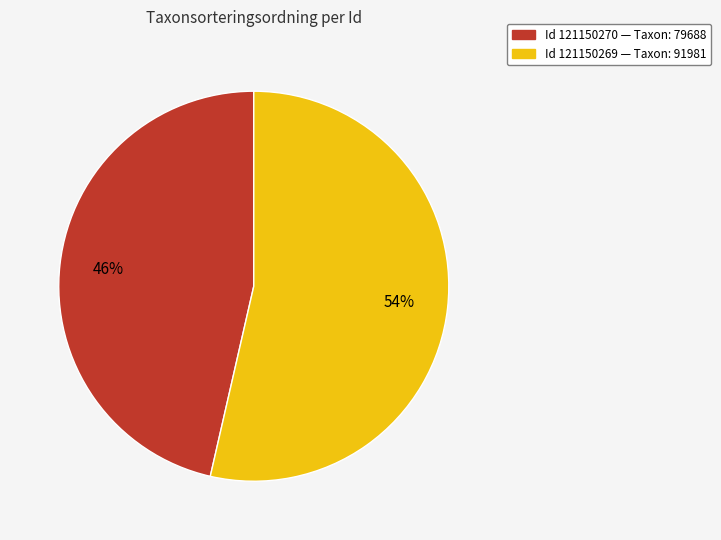

Is there any slice that represents more than half of the pie?

Yes